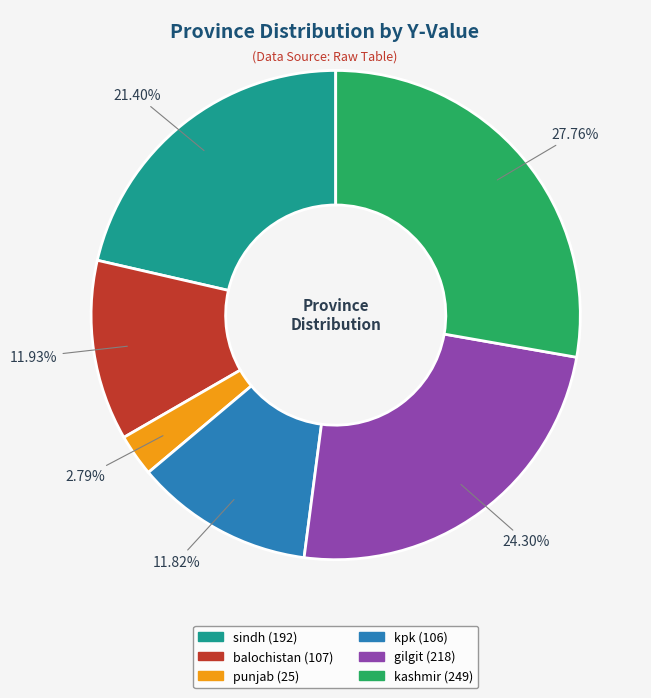

Is there any slice that represents more than half of the pie?

No